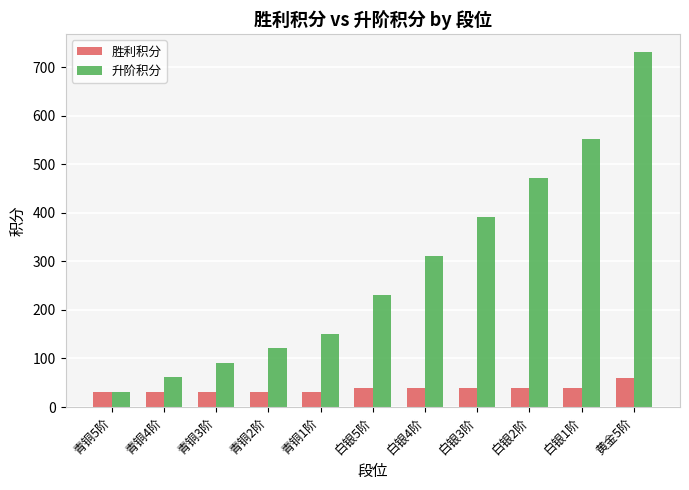

List the series in order of their overall mean, lowest first.

胜利积分, 升阶积分